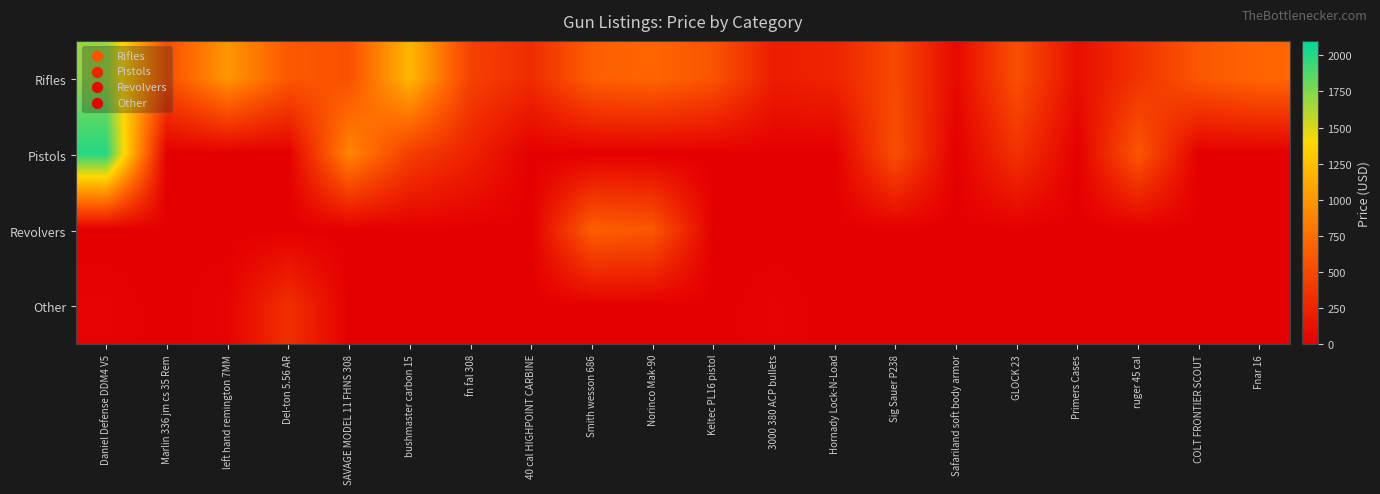

Reading left to right, list all the values displayed in this chart.

Rifles: Daniel Defense DDM4 V5=1700	Marlin 336 jm cs 35 Rem=550	left hand remington 7MM=1000	Del-ton 5.56 AR=610	SAVAGE MODEL 11 FHNS 308=550	bushmaster carbon 15=1200	fn fal 308=450	40 cal HIGHPOINT CARBINE=300	Smith wesson 686=650	Norinco Mak-90=700	Keltec PL16 pistol=575	3000 380 ACP bullets=200	Hornady Lock-N-Load=250	Sig Sauer P238=500	Safariland soft body armor=60	GLOCK 23=550	Primers Cases=100	ruger 45 cal=350	COLT FRONTIER SCOUT=600	Fnar 16=700
Pistols: Daniel Defense DDM4 V5=2000	Marlin 336 jm cs 35 Rem=0	left hand remington 7MM=0	Del-ton 5.56 AR=0	SAVAGE MODEL 11 FHNS 308=900	bushmaster carbon 15=425	fn fal 308=235	40 cal HIGHPOINT CARBINE=0	Smith wesson 686=0	Norinco Mak-90=0	Keltec PL16 pistol=0	3000 380 ACP bullets=0	Hornady Lock-N-Load=0	Sig Sauer P238=550	Safariland soft body armor=0	GLOCK 23=350	Primers Cases=0	ruger 45 cal=600	COLT FRONTIER SCOUT=0	Fnar 16=0
Revolvers: Daniel Defense DDM4 V5=0	Marlin 336 jm cs 35 Rem=0	left hand remington 7MM=0	Del-ton 5.56 AR=0	SAVAGE MODEL 11 FHNS 308=0	bushmaster carbon 15=0	fn fal 308=0	40 cal HIGHPOINT CARBINE=0	Smith wesson 686=650	Norinco Mak-90=600	Keltec PL16 pistol=0	3000 380 ACP bullets=0	Hornady Lock-N-Load=0	Sig Sauer P238=0	Safariland soft body armor=0	GLOCK 23=0	Primers Cases=0	ruger 45 cal=0	COLT FRONTIER SCOUT=0	Fnar 16=0
Other: Daniel Defense DDM4 V5=20	Marlin 336 jm cs 35 Rem=0	left hand remington 7MM=23	Del-ton 5.56 AR=330	SAVAGE MODEL 11 FHNS 308=0	bushmaster carbon 15=0	fn fal 308=0	40 cal HIGHPOINT CARBINE=0	Smith wesson 686=0	Norinco Mak-90=0	Keltec PL16 pistol=0	3000 380 ACP bullets=20	Hornady Lock-N-Load=0	Sig Sauer P238=0	Safariland soft body armor=0	GLOCK 23=0	Primers Cases=0	ruger 45 cal=0	COLT FRONTIER SCOUT=0	Fnar 16=0